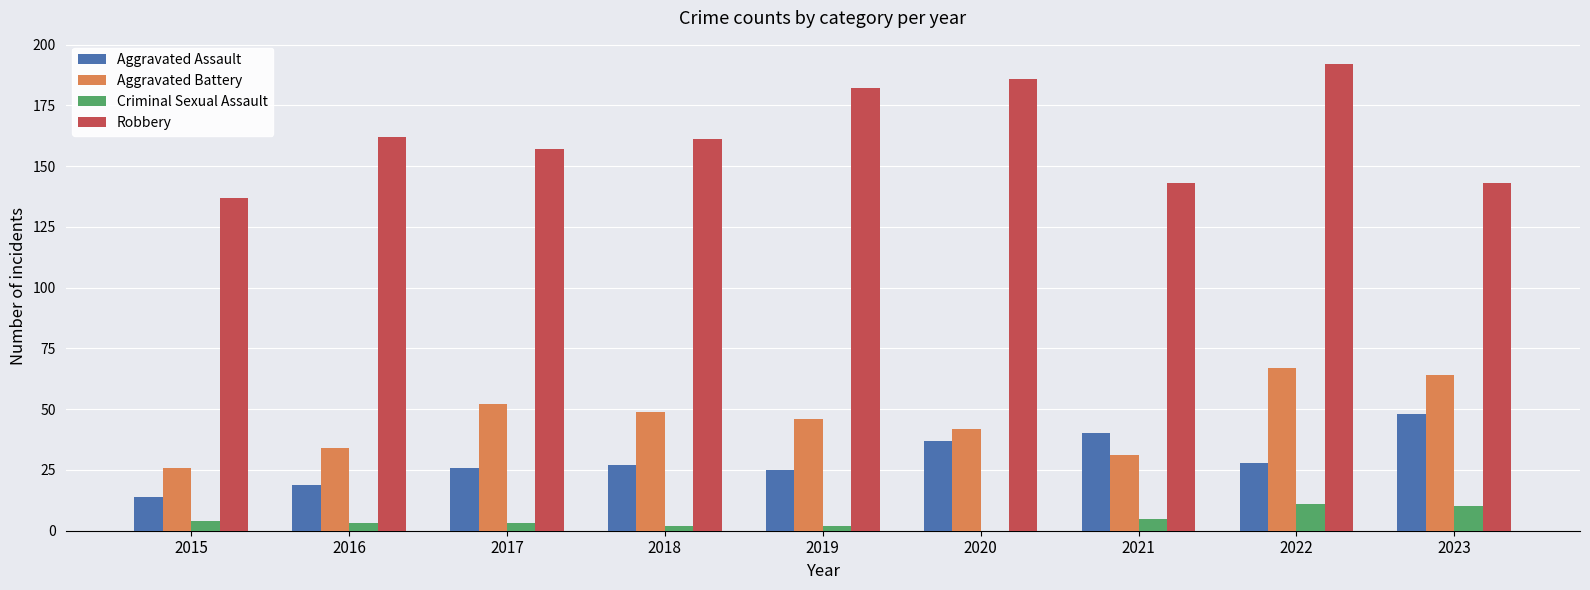

What is the sum of all Robbery values?

1463